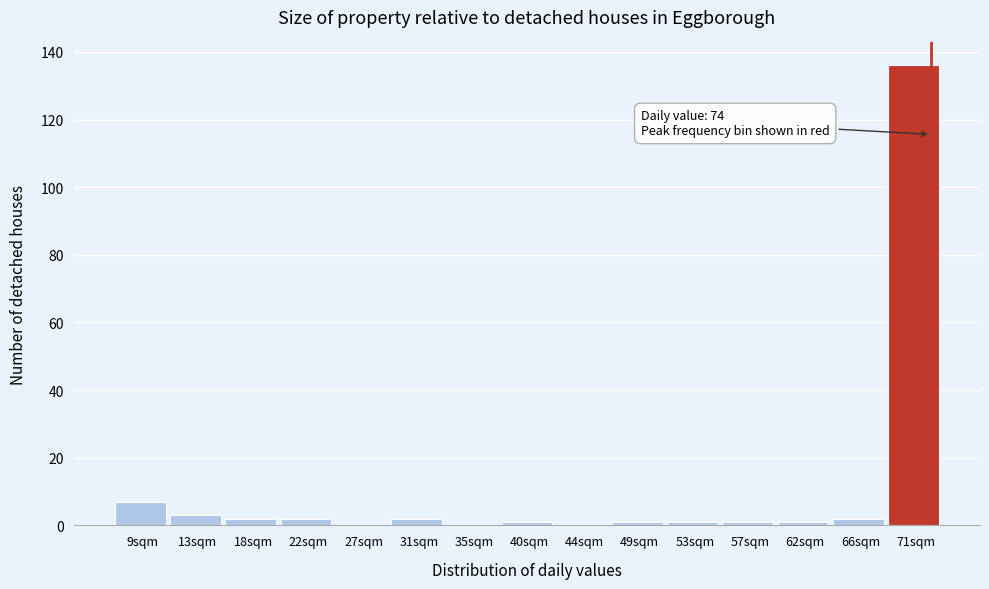

Reading left to right, transcribe all the data shown in this chart.

9sqm=7	13sqm=3	18sqm=2	22sqm=2	27sqm=0	31sqm=2	35sqm=0	40sqm=1	44sqm=0	49sqm=1	53sqm=1	57sqm=1	62sqm=1	66sqm=2	71sqm=136